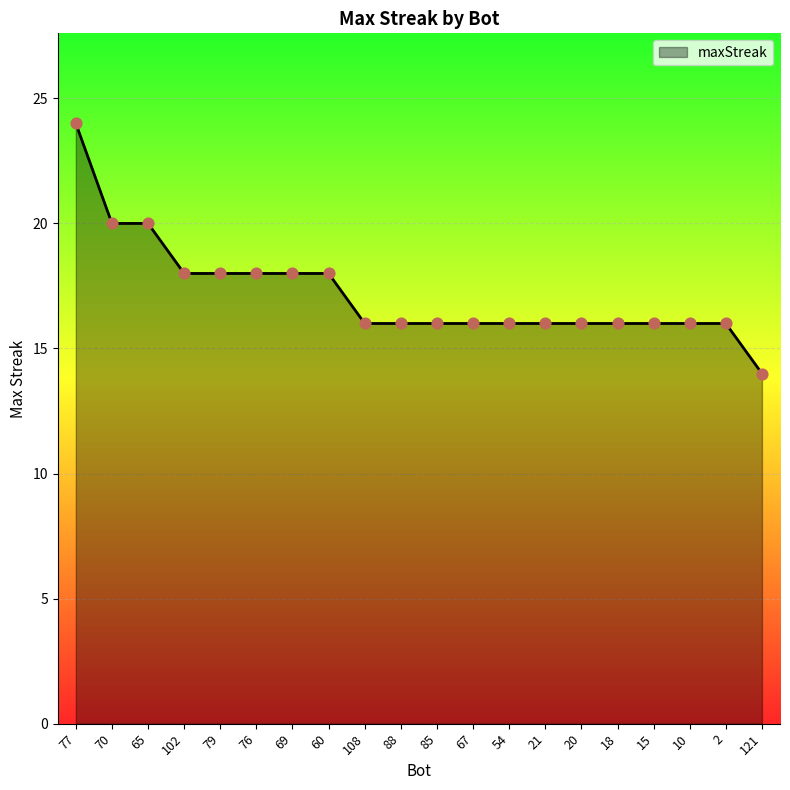

What is the change in value from 70 to 67?

-4